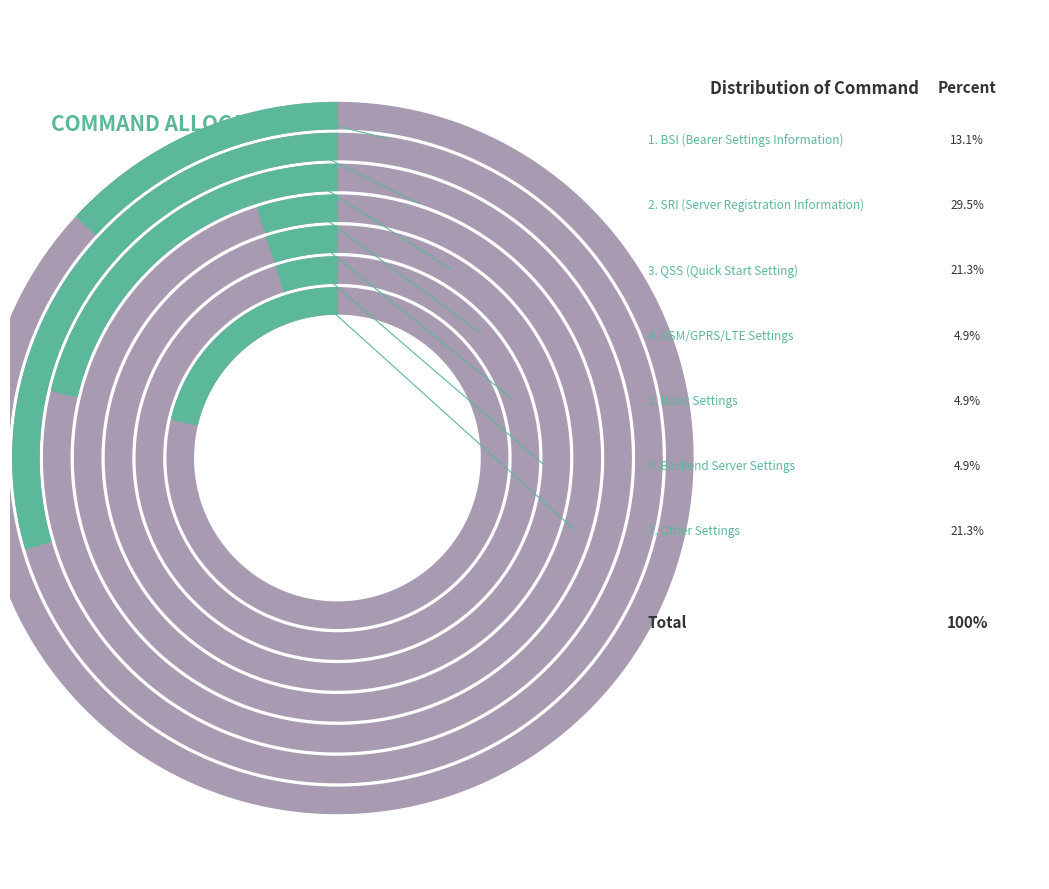

Count the number of slices in the pie.

7